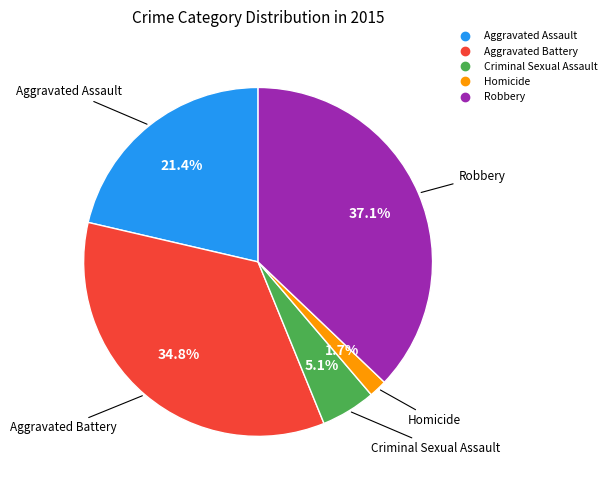

To the nearest percent, what is the difference between the largest and smallest slice percentages?

35%